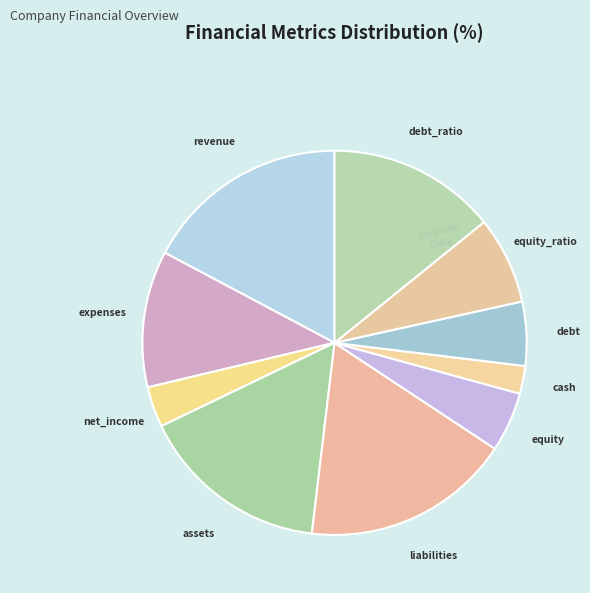

Does equity_ratio represent more than half of the total?

No